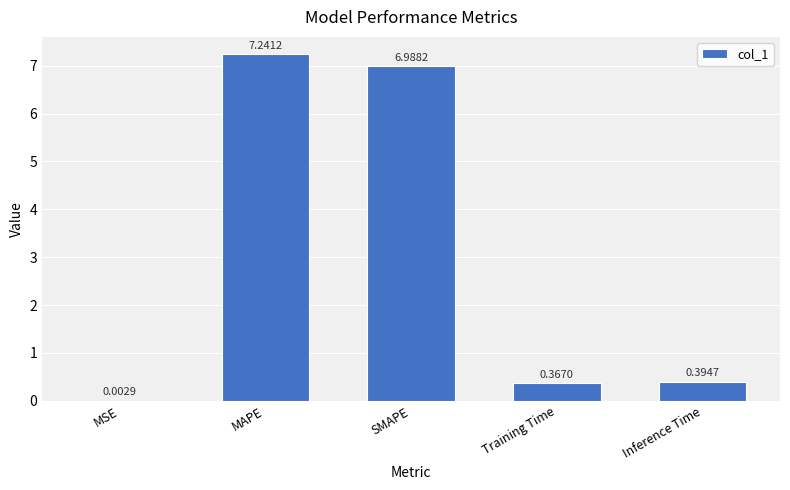

Which has a higher value, SMAPE or MSE?

SMAPE